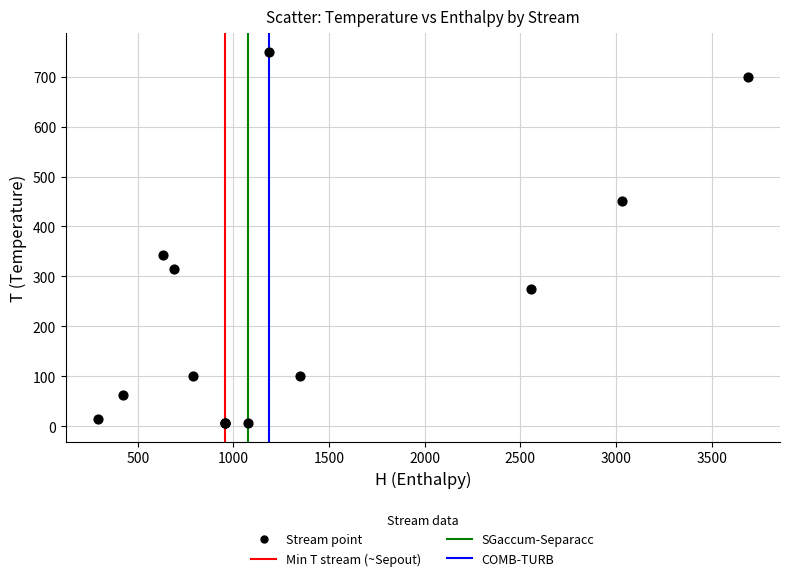

What Y value in the scatter plot is closest to 378?

343.4